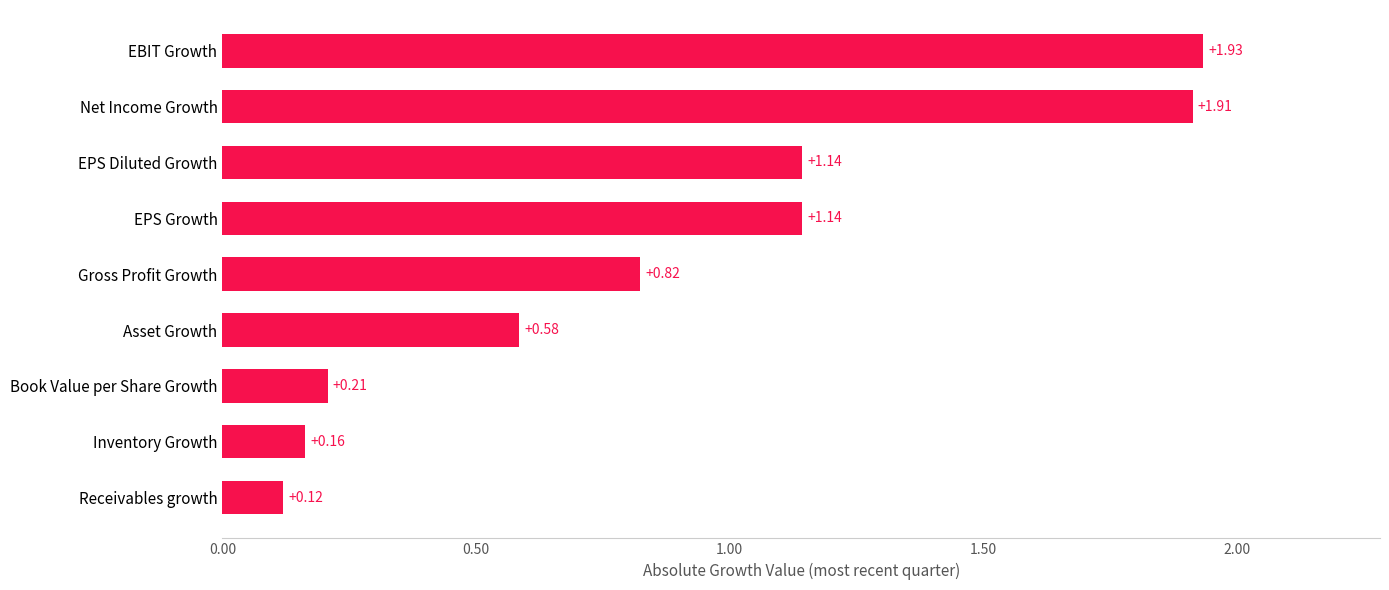

Which category has the highest value across all series?

EBIT Growth